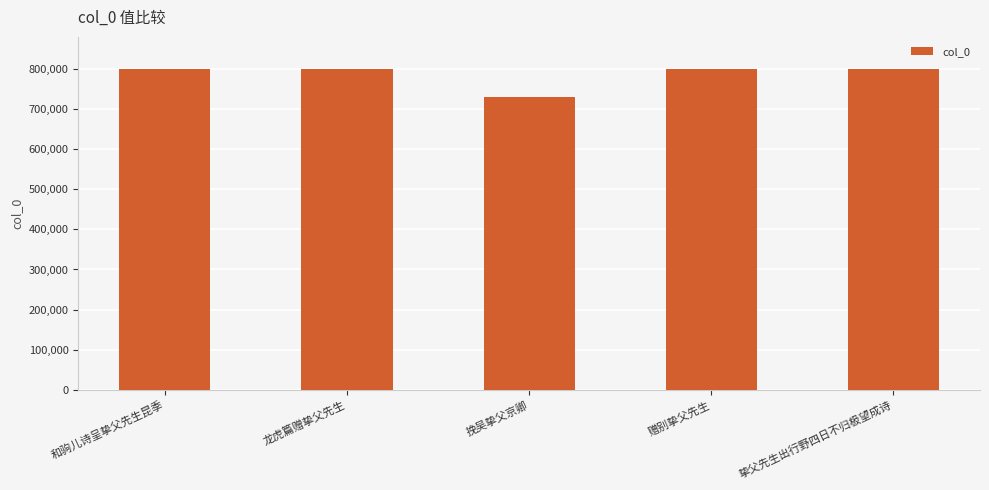

How many values are below 799508?

2